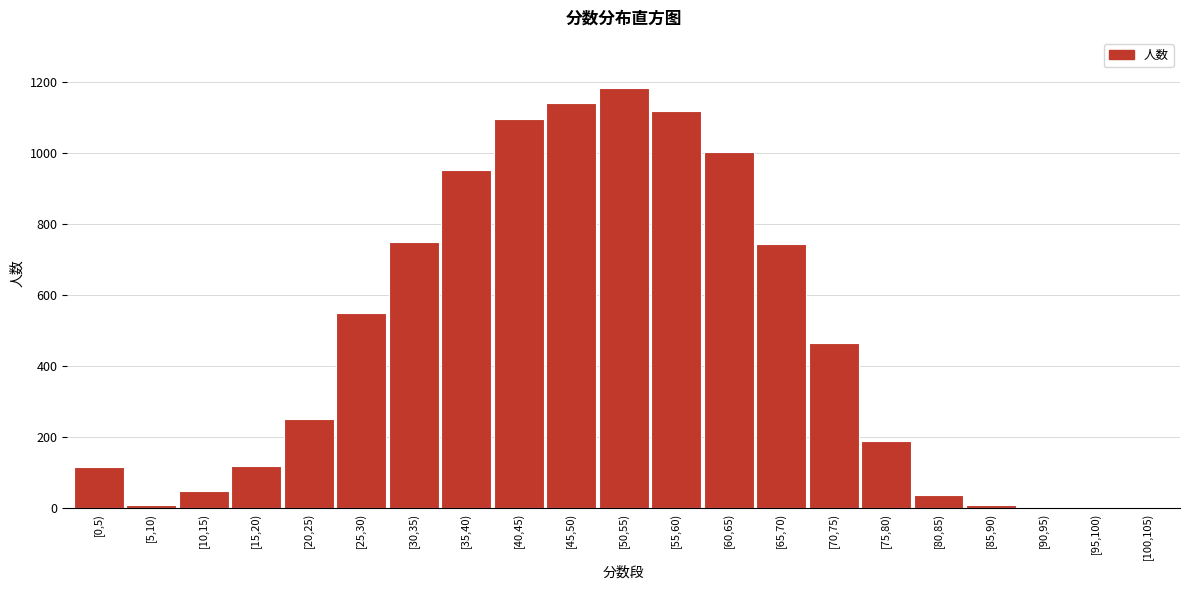

What is the sum of all values?

9773